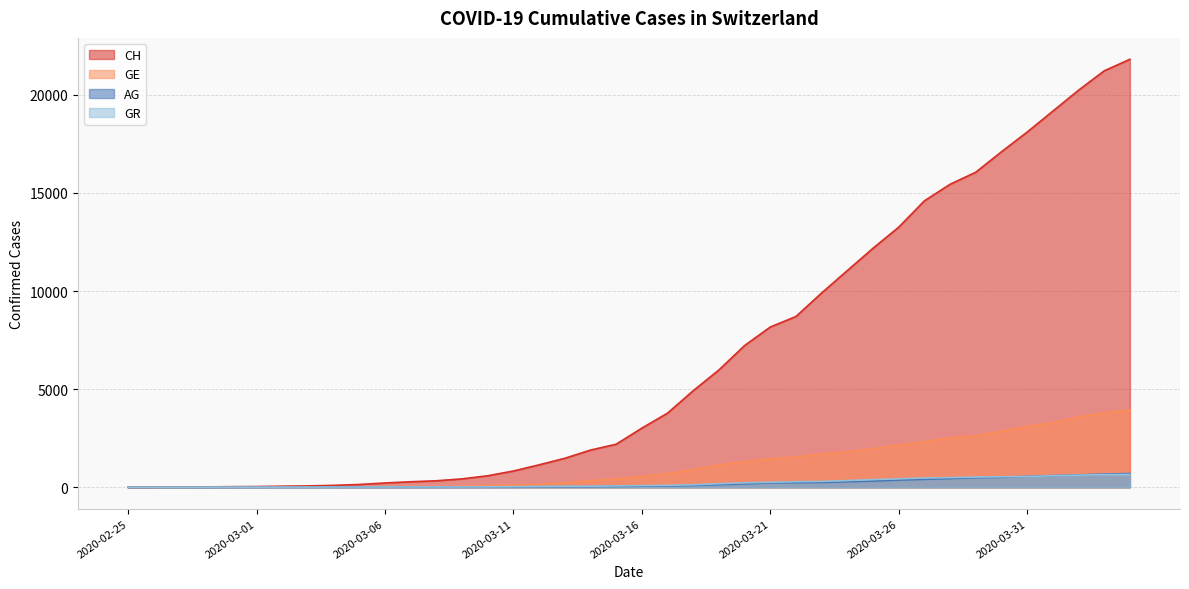

True or false: CH and GR cross at least once.

False